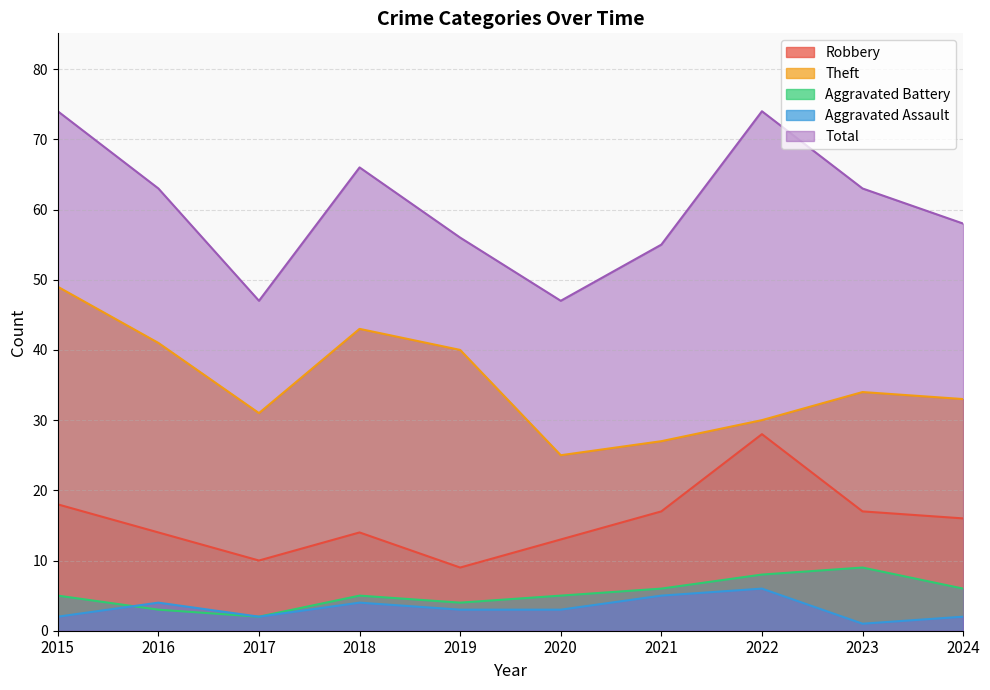

Between 2024 and 2020, which is larger?

2024